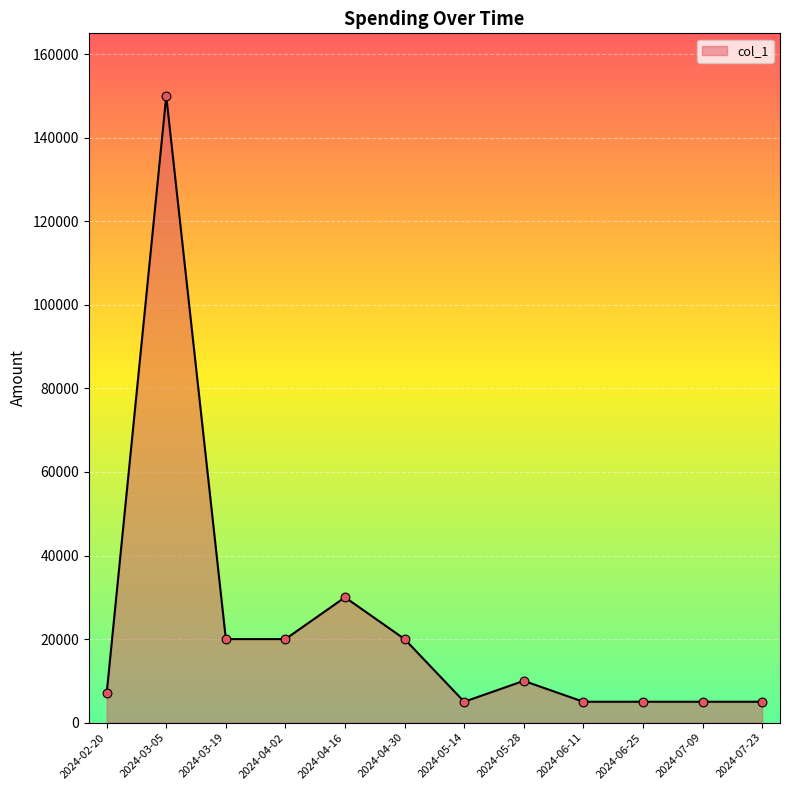

Between 2024-04-02 and 2024-02-20, which is larger?

2024-04-02